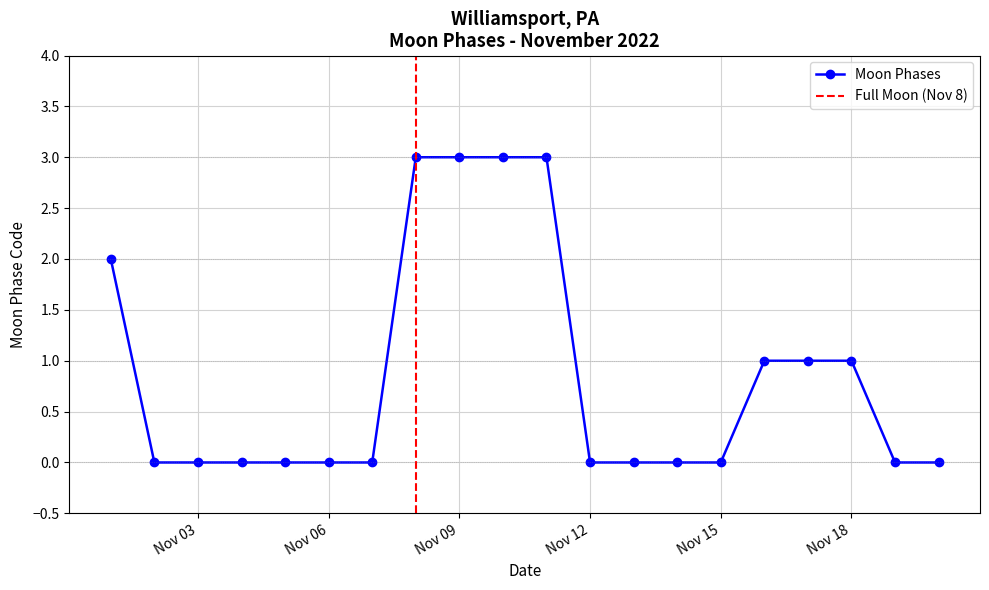

Is it true that Moon Phases equals 3 at Nov 09?

True